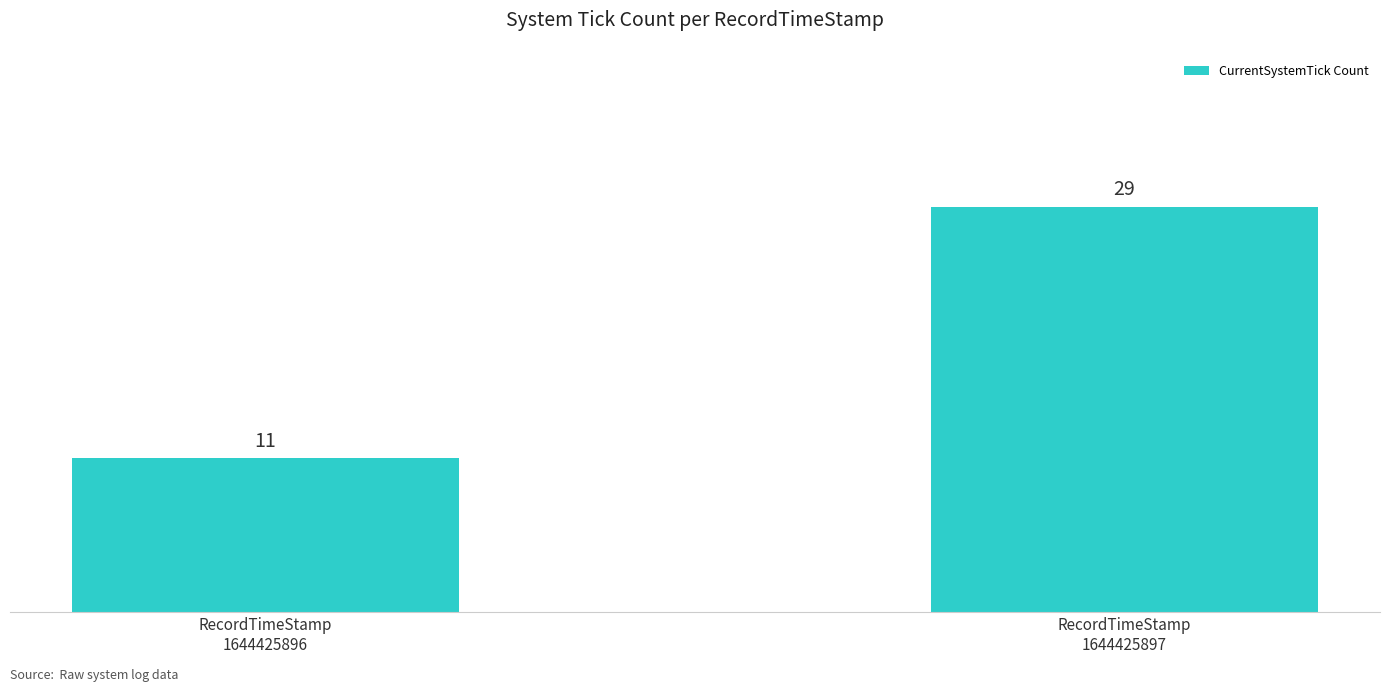

The chart shows a value of 48 at RecordTimeStamp
1644425897. True or false?

False